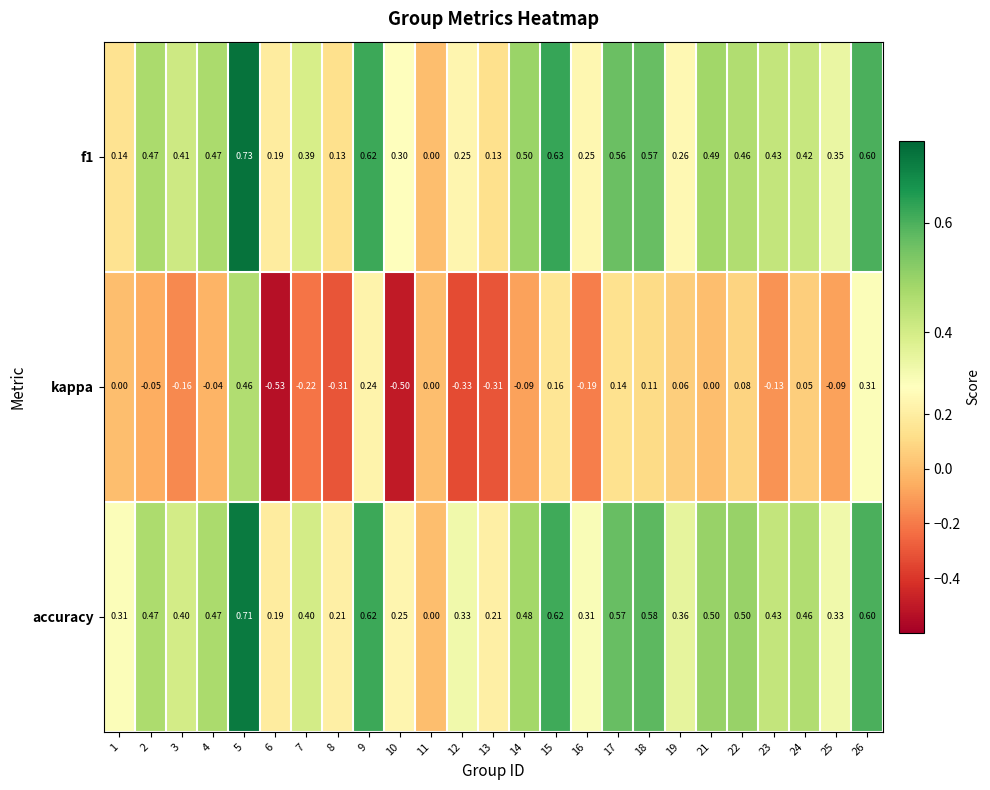

Which series has the widest spread of values?

kappa